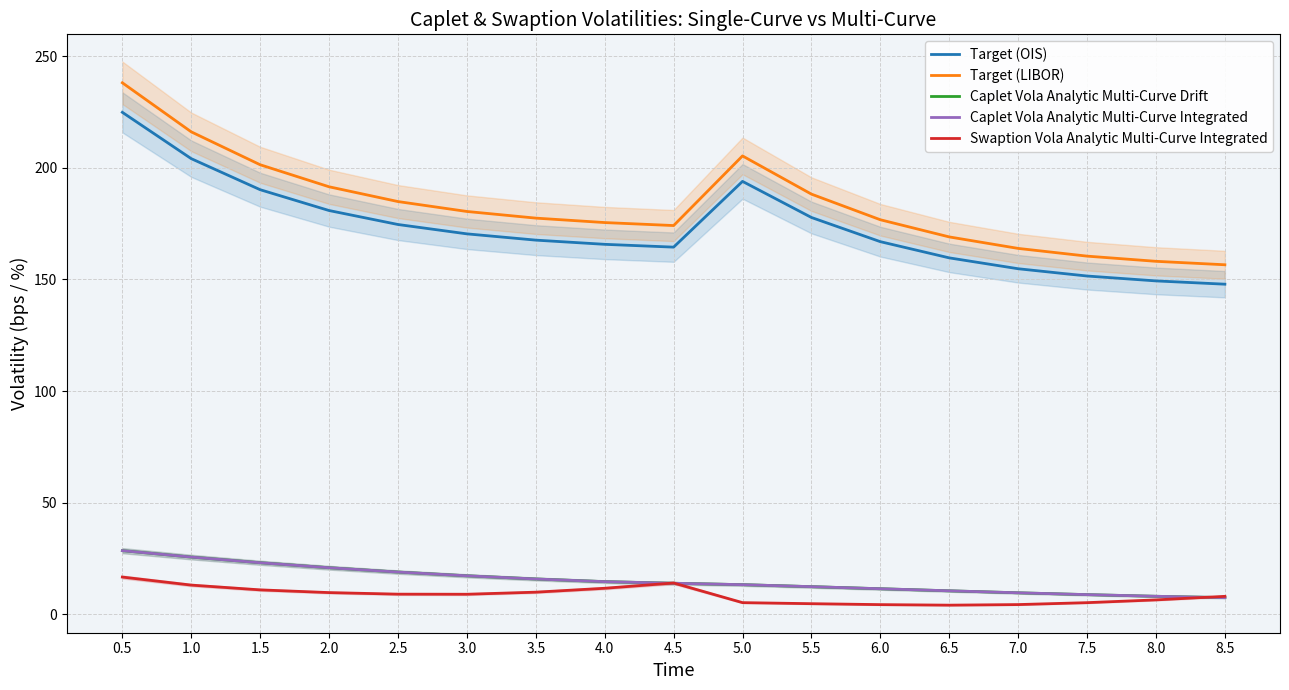

At which category is the sum across all series the highest?

0.5